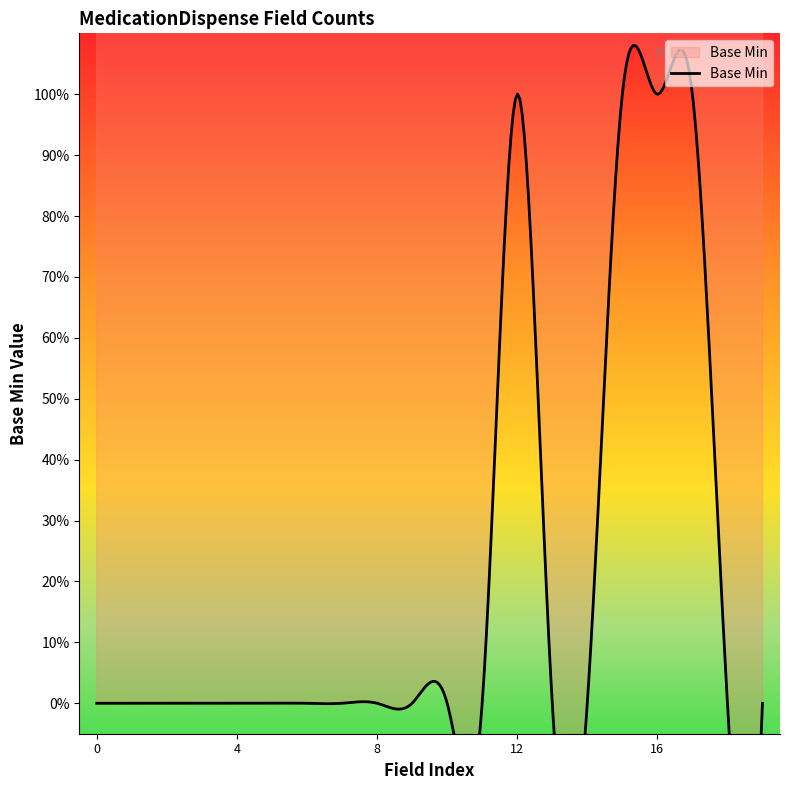

What is the maximum value shown in the chart?

1